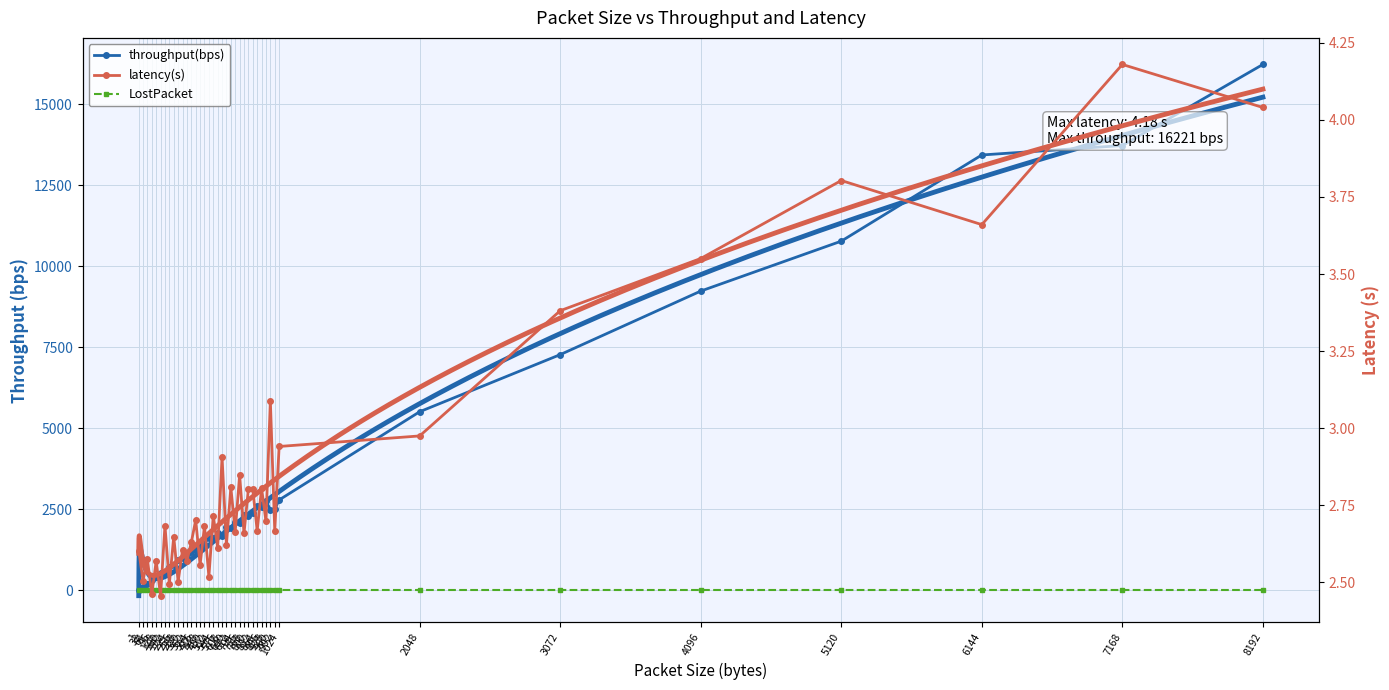

True or false: latency(s) and throughput(bps) intersect in this chart.

False